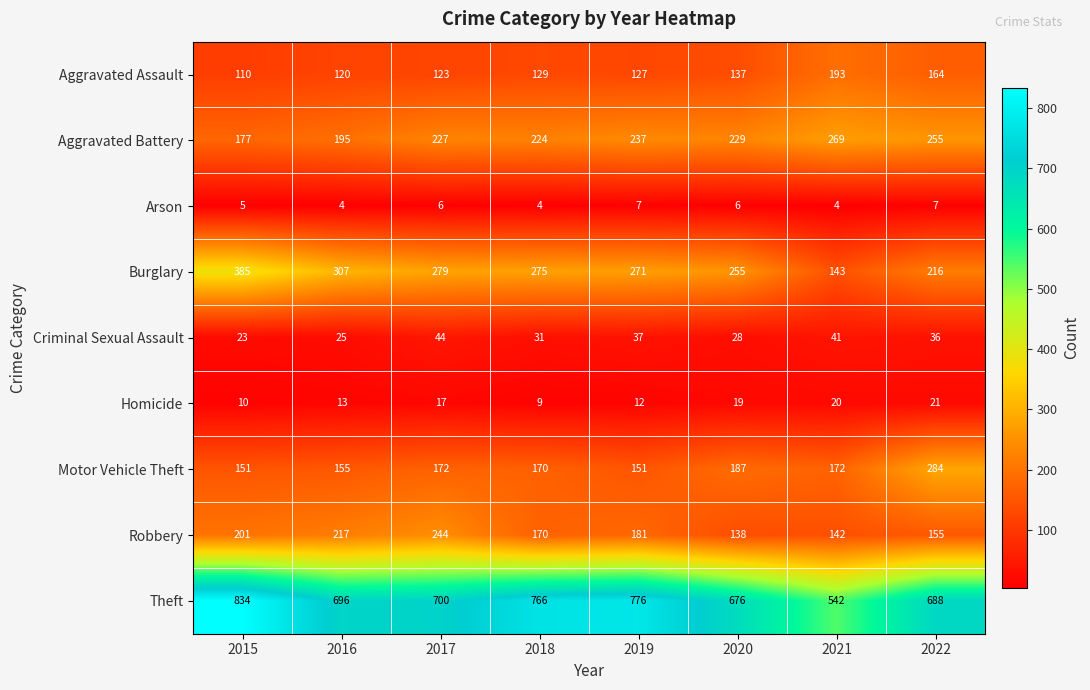

Rank the series at 2021 from lowest to highest value.

Arson, Homicide, Criminal Sexual Assault, Robbery, Burglary, Motor Vehicle Theft, Aggravated Assault, Aggravated Battery, Theft